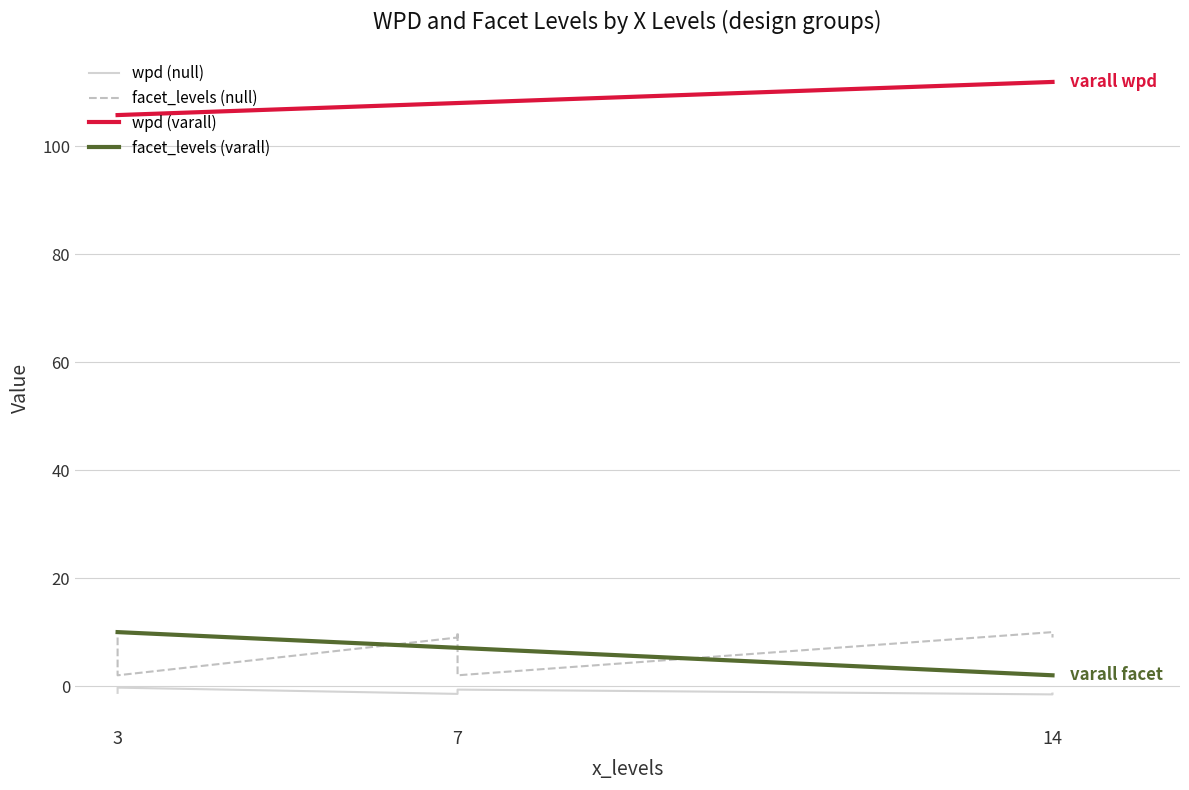

True or false: facet_levels has a value of 9.0 at 14.

True